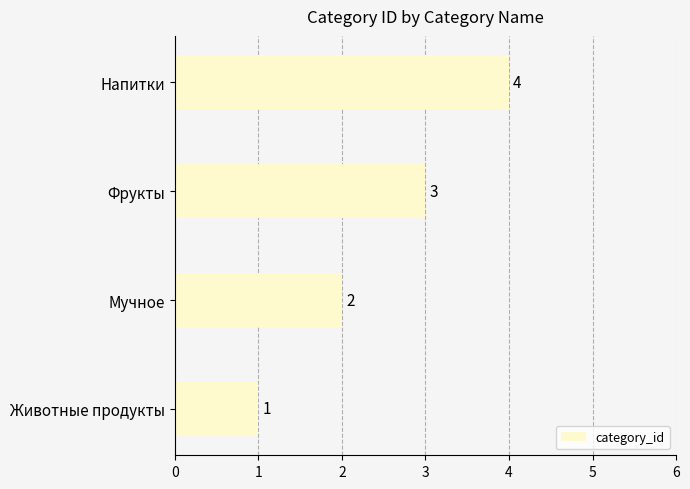

What is the difference between the maximum and minimum values?

3